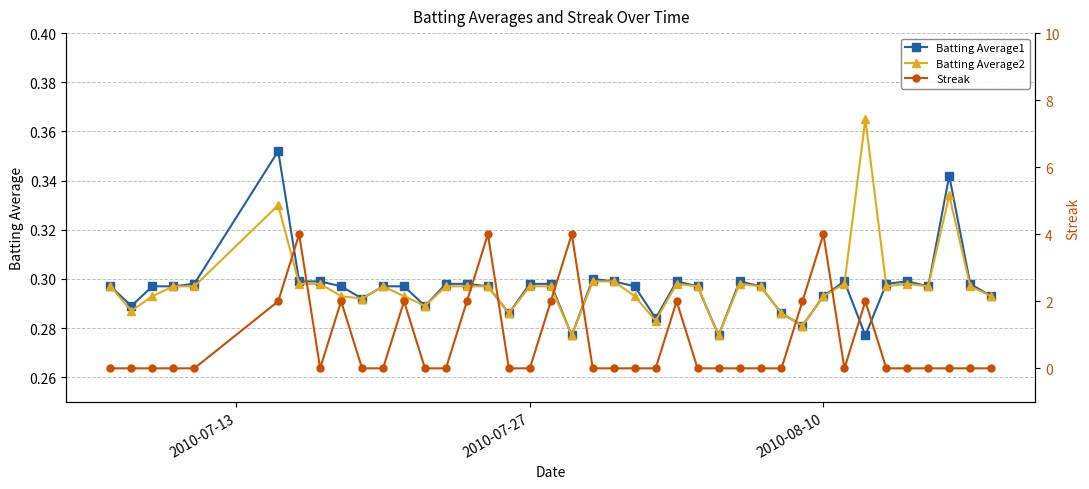

What is the minimum value for Batting Average1?

0.3